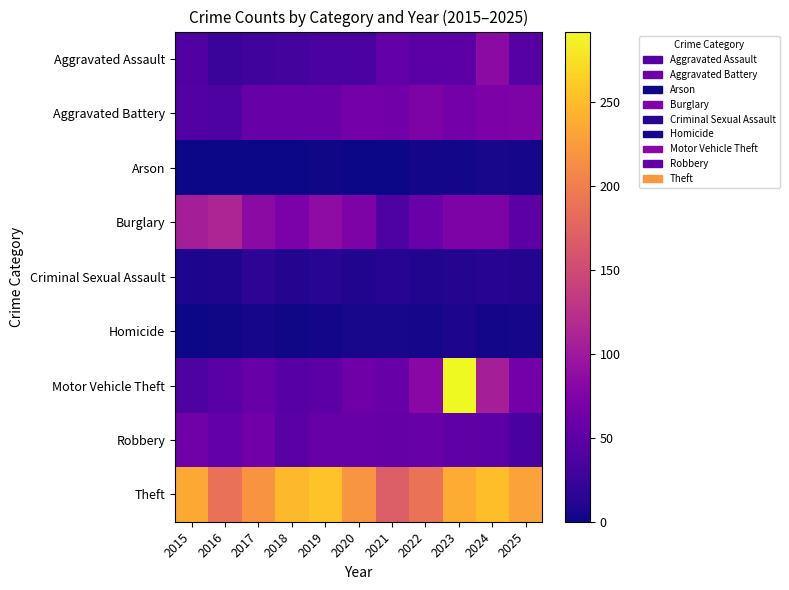

Rank the series by their maximum value, from highest to lowest.

Motor Vehicle Theft, Theft, Burglary, Aggravated Assault, Aggravated Battery, Robbery, Criminal Sexual Assault, Homicide, Arson